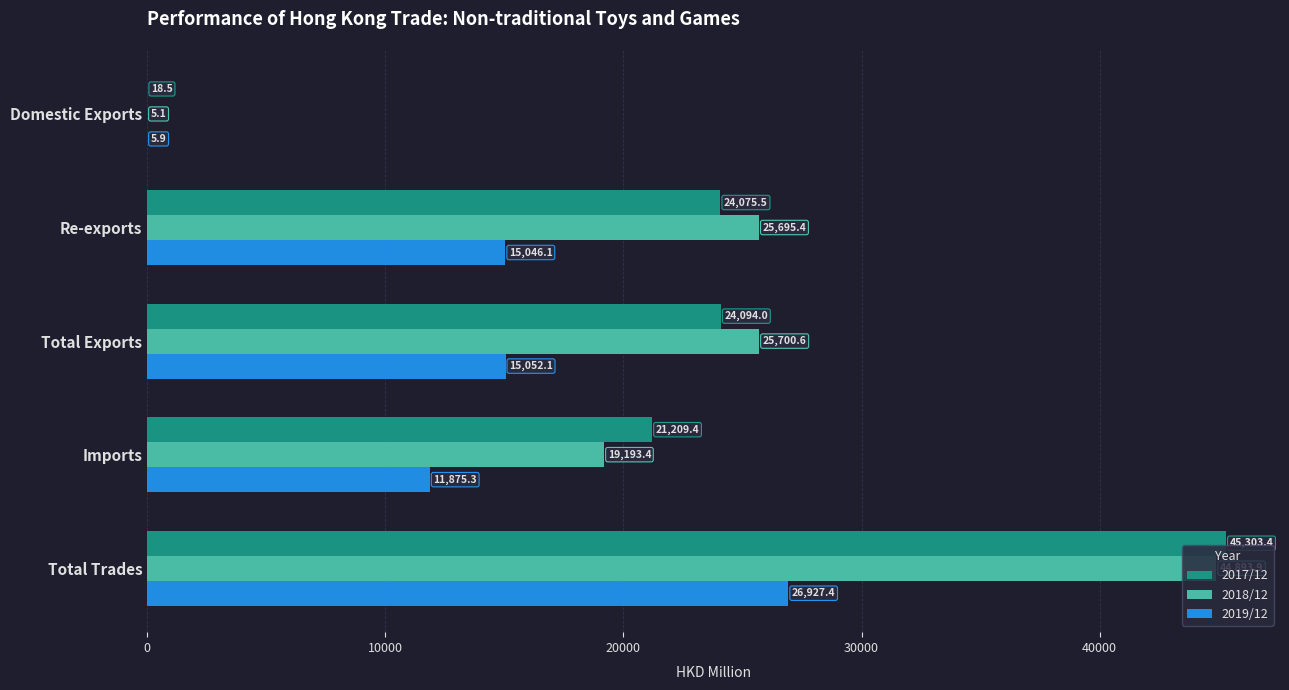

How many series are shown in this chart?

3